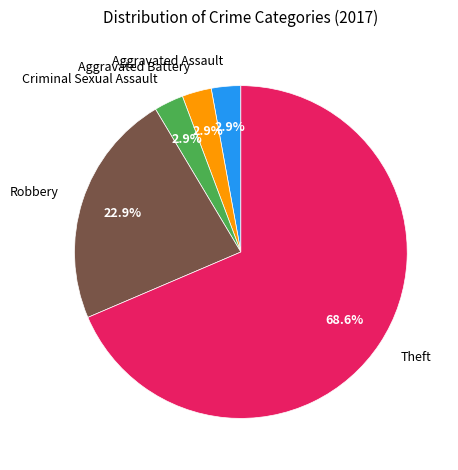

Combined, what portion of the pie is Criminal Sexual Assault and Robbery?

25.7%